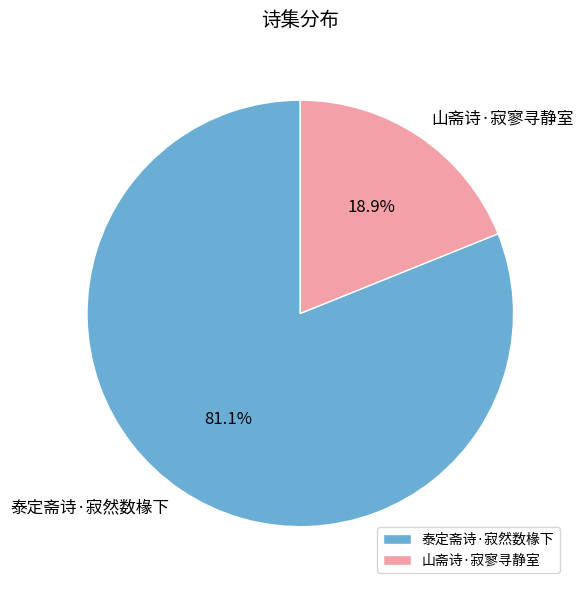

What percentage do 山斋诗·寂寥寻静室 and 泰定斋诗·寂然数椽下 together represent?

100.0%